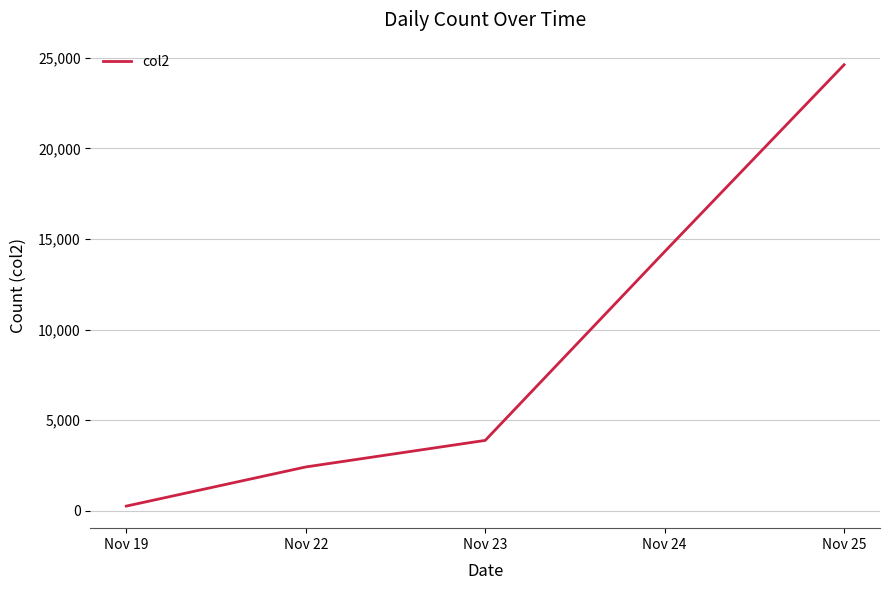

What is the minimum value shown in the chart?

259